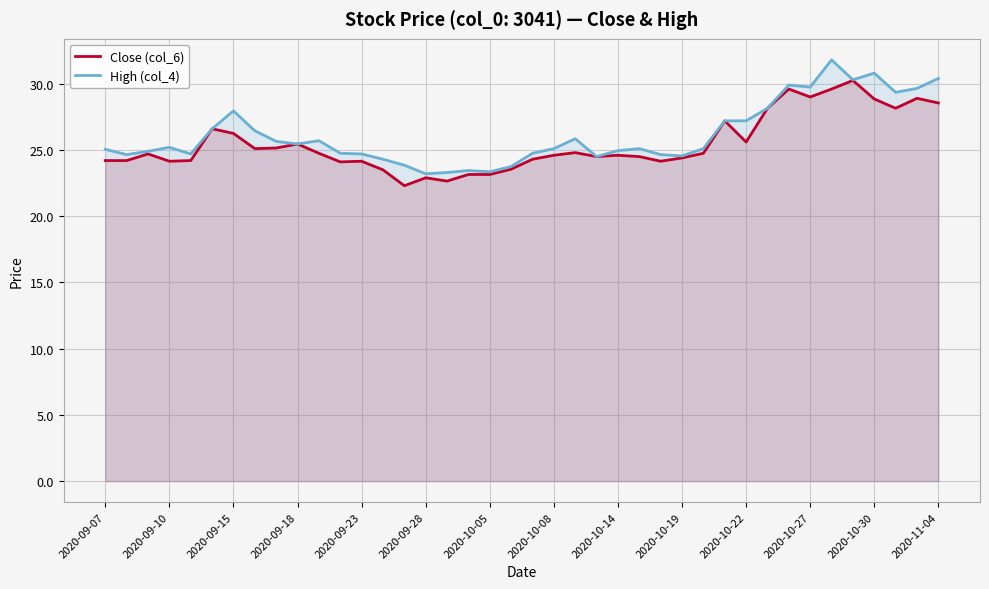

What is the difference between the second highest and second lowest values in the High (col_4) series?

7.5